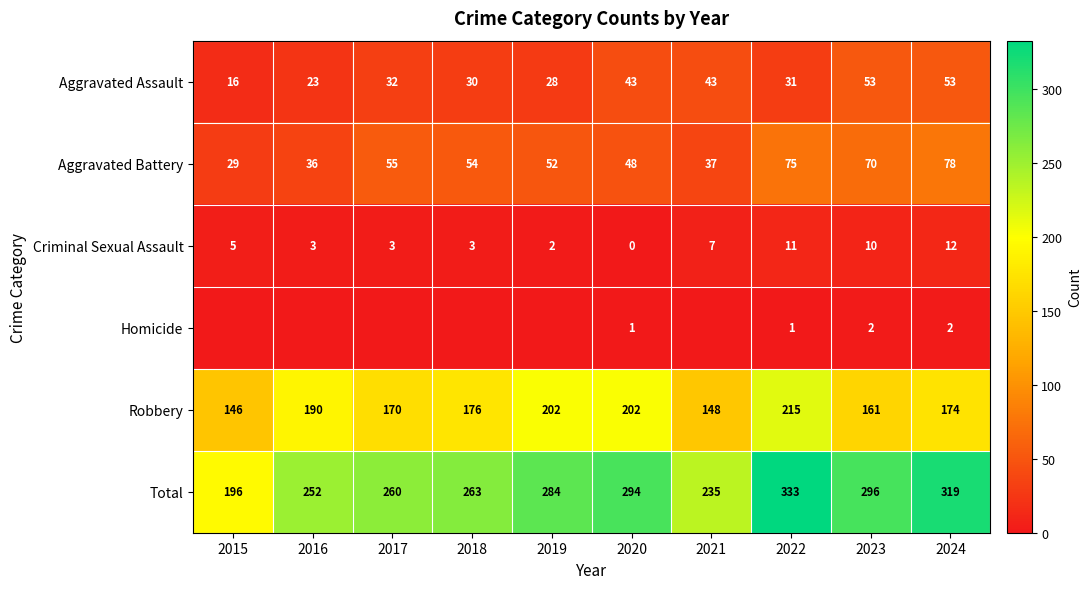

List the labels in order of Total value, smallest first.

2015, 2021, 2016, 2017, 2018, 2019, 2020, 2023, 2024, 2022